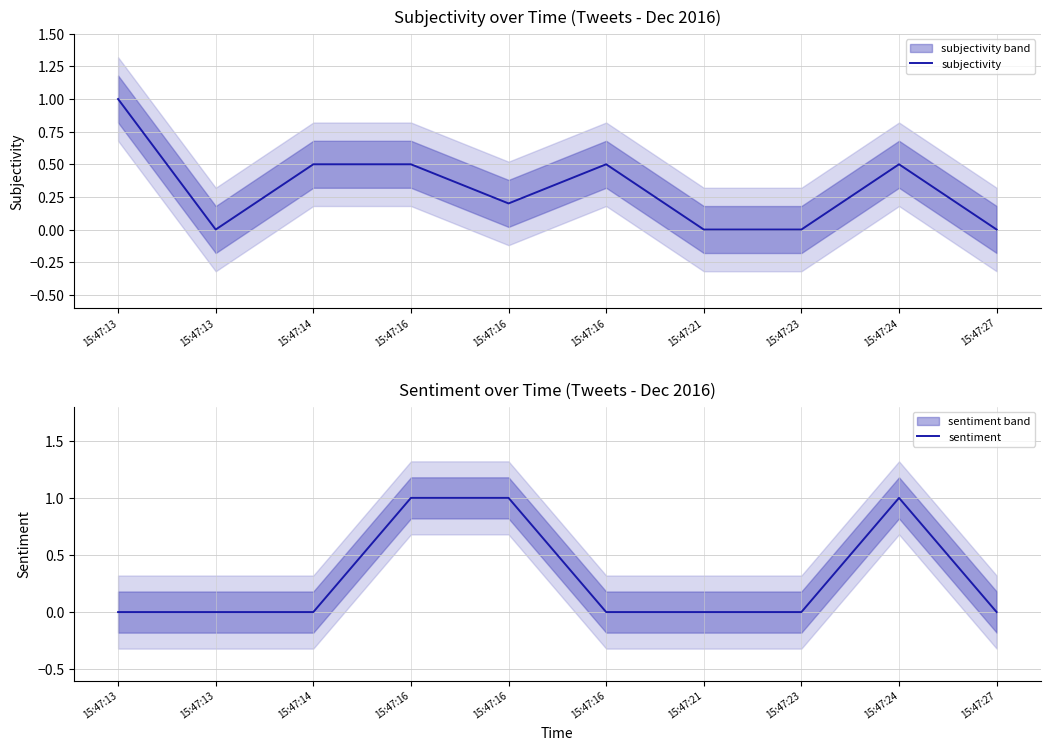

Rank the categories by sentiment value from highest to lowest.

15:47:16, 15:47:16, 15:47:24, 15:47:13, 15:47:13, 15:47:14, 15:47:16, 15:47:21, 15:47:23, 15:47:27